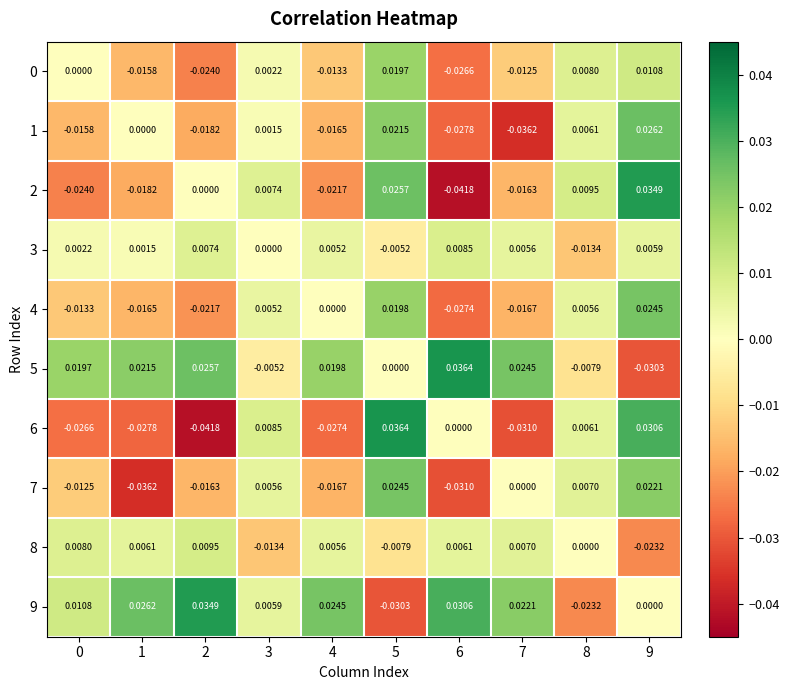

At how many categories does at least one series exceed 0?

10